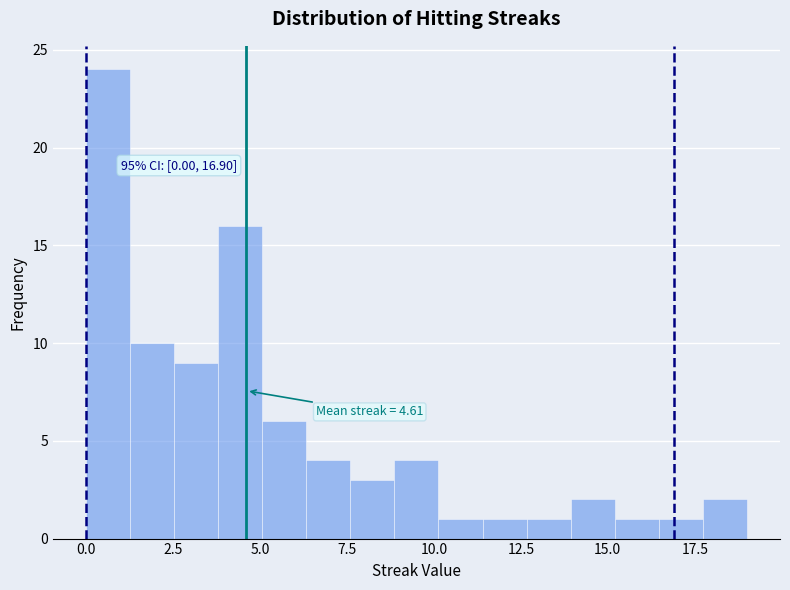

Around what value on the x-axis is the tallest bar? Give the approximate position of its centre, as read against the axis.

0.5